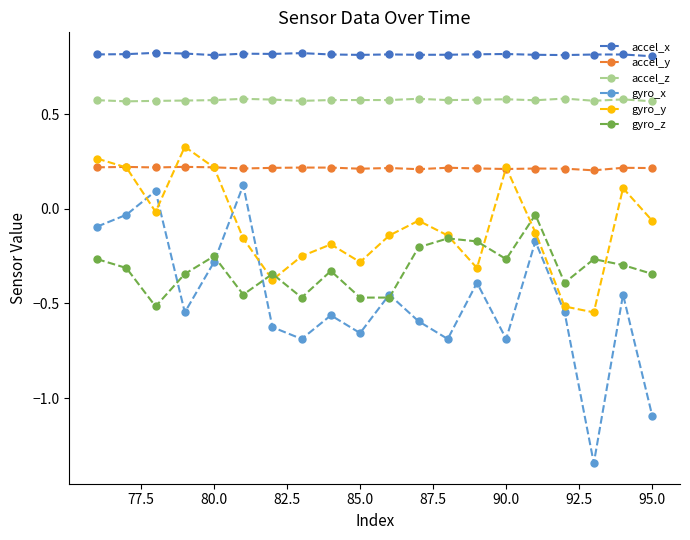

How many negative values does the gyro_y series have?

14